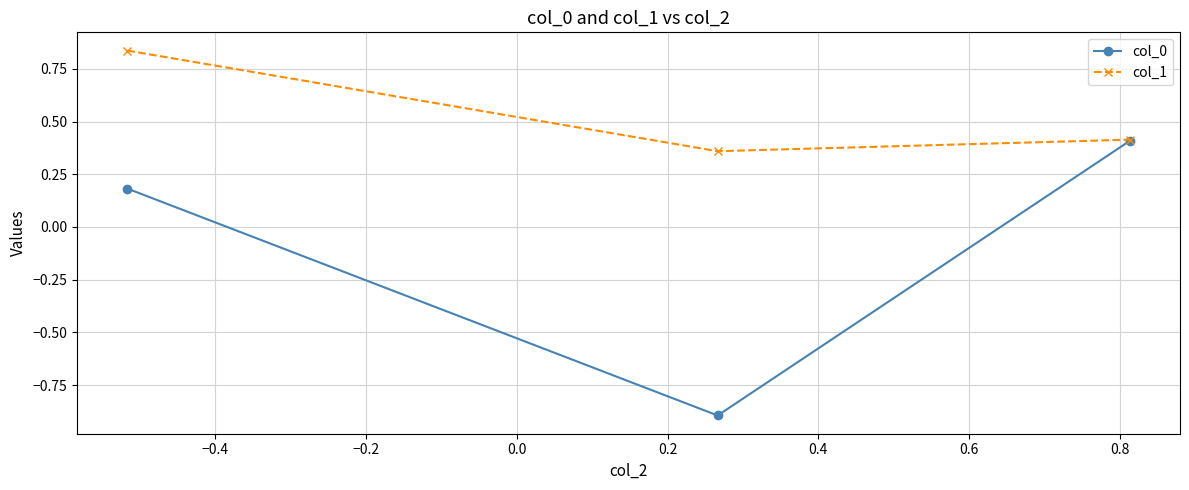

List the series in order of their overall mean, highest first.

col_1, col_0